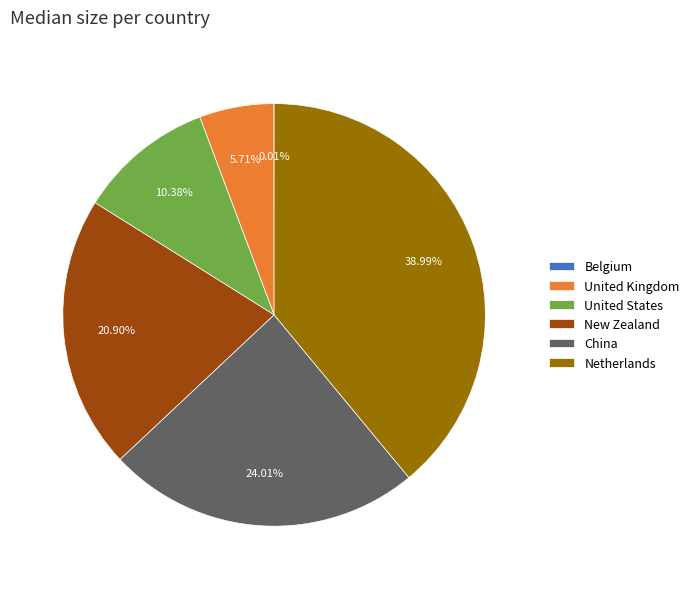

The China slice represents 24% of the pie. True or false?

True